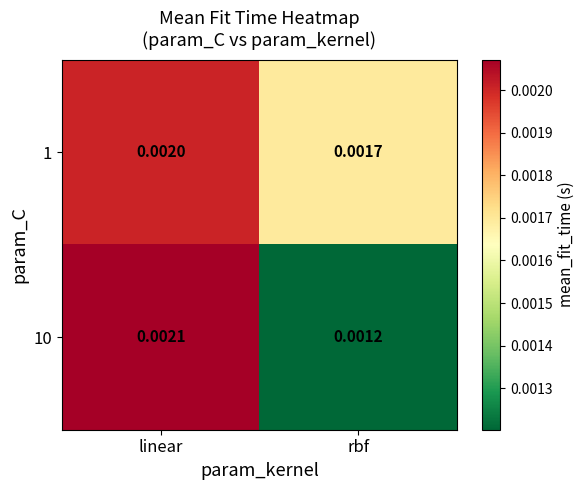

At which category is the sum across all series the highest?

linear